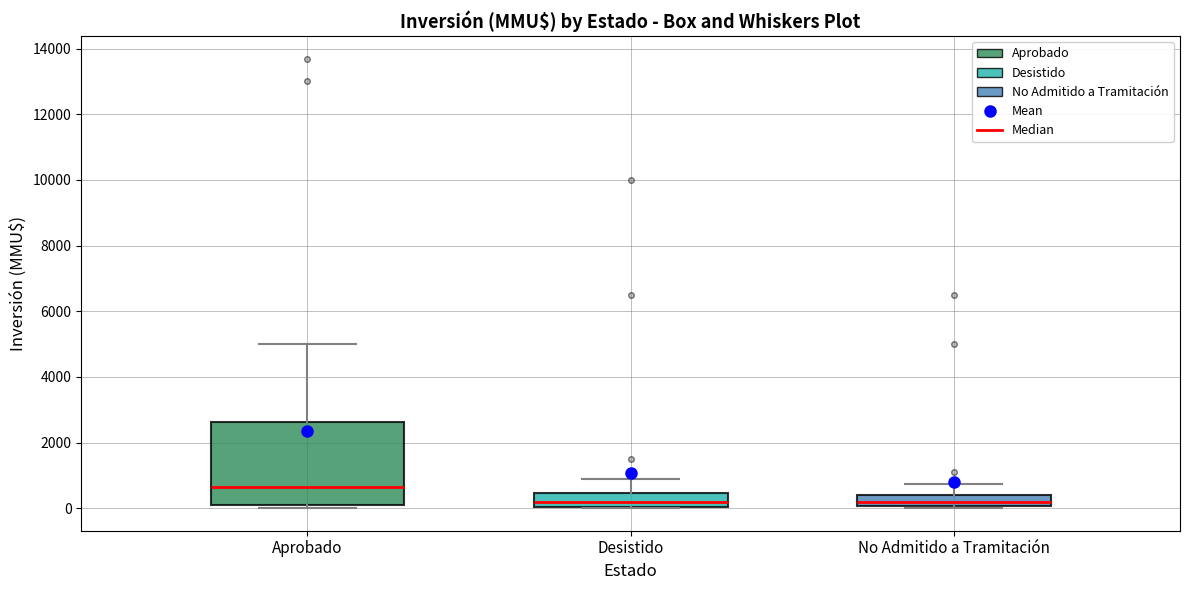

Where does the upper whisker of the box for Desistido end on the y-axis? The values are not printed on the chart, so give them approximately, as read against the axis.

1000